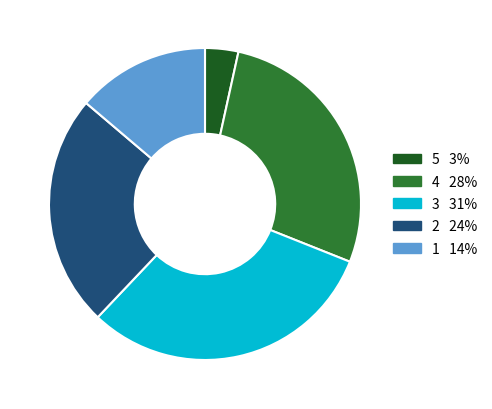

Is there a majority slice in this chart?

No